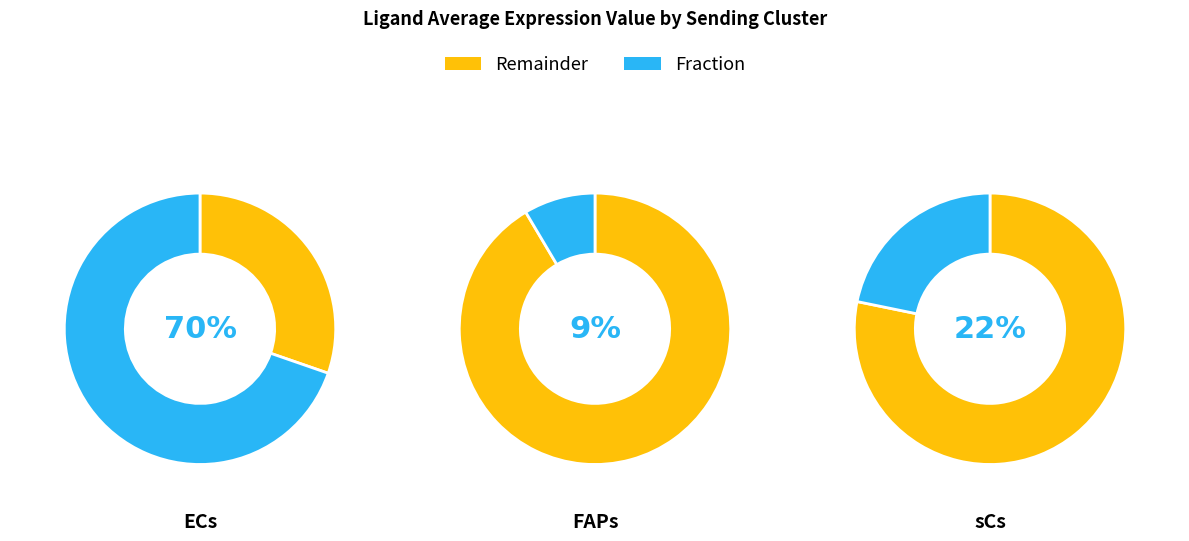

Combined, what portion of the pie is ECs and FAPs?

78.2%